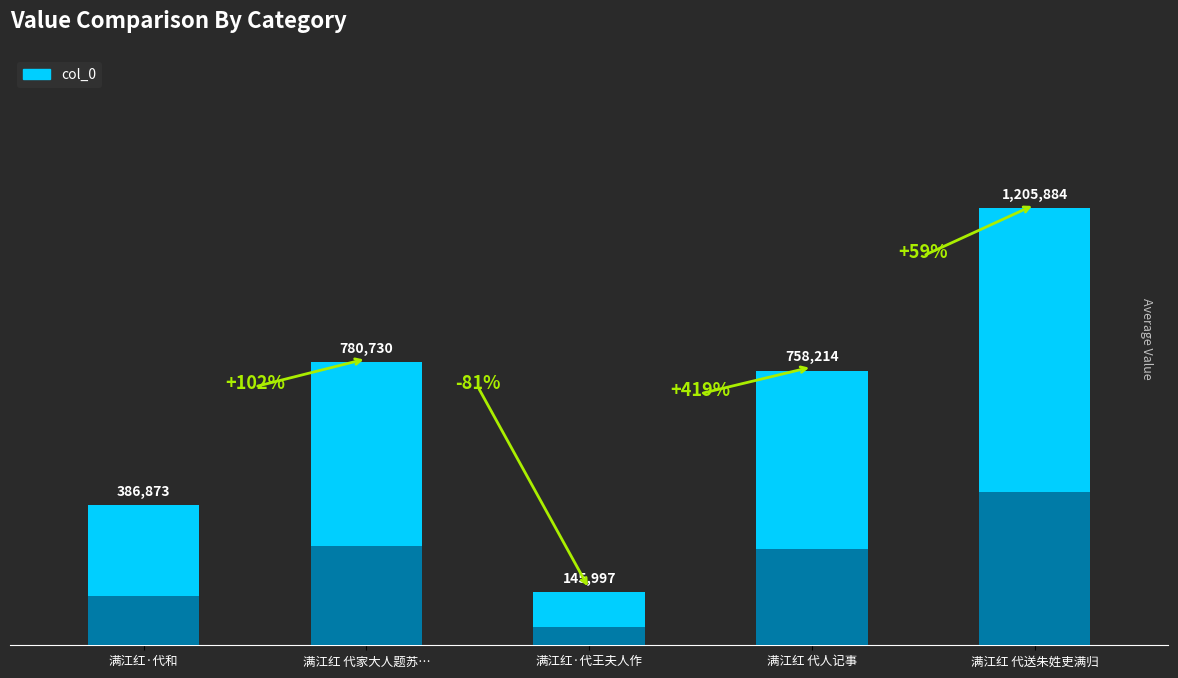

List the labels in order of value, largest first.

满江红 代送朱姓吏满归, 满江红 代家大人题苏…, 满江红 代人记事, 满江红·代和, 满江红·代王夫人作